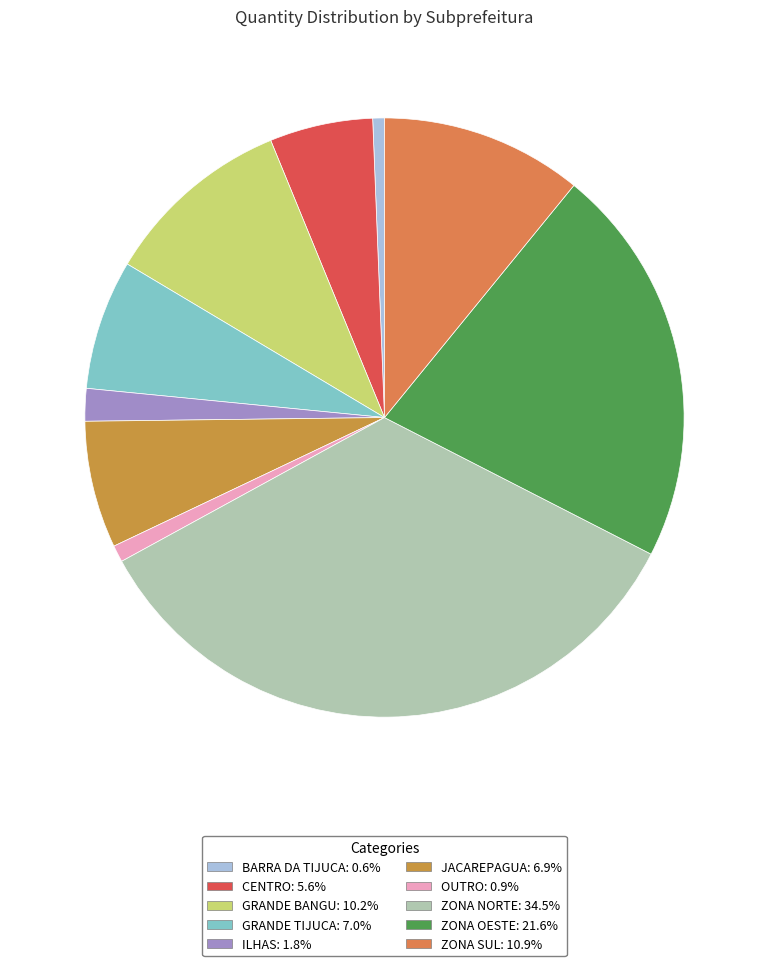

Does ILHAS account for over 50% of the chart?

No